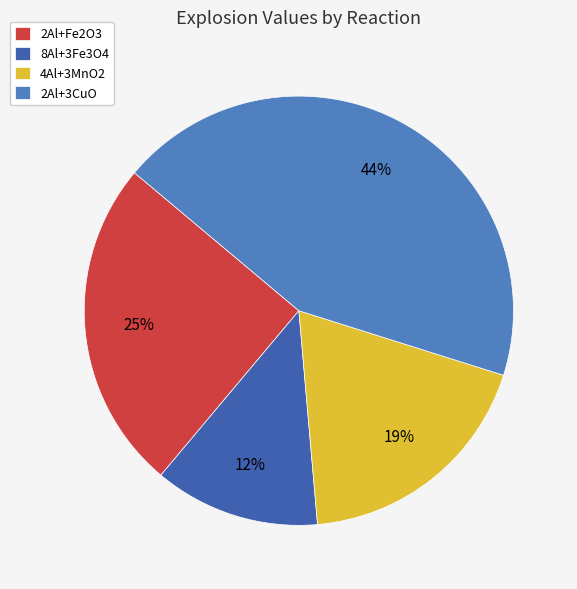

Count the number of slices in the pie.

4